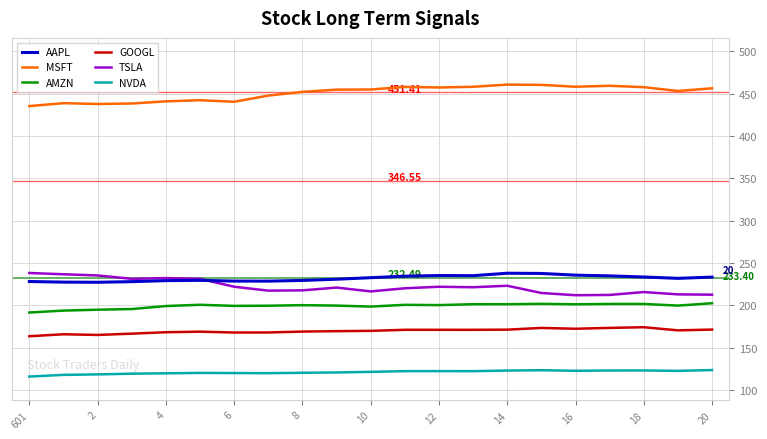

True or false: NVDA and AMZN cross at least once.

False